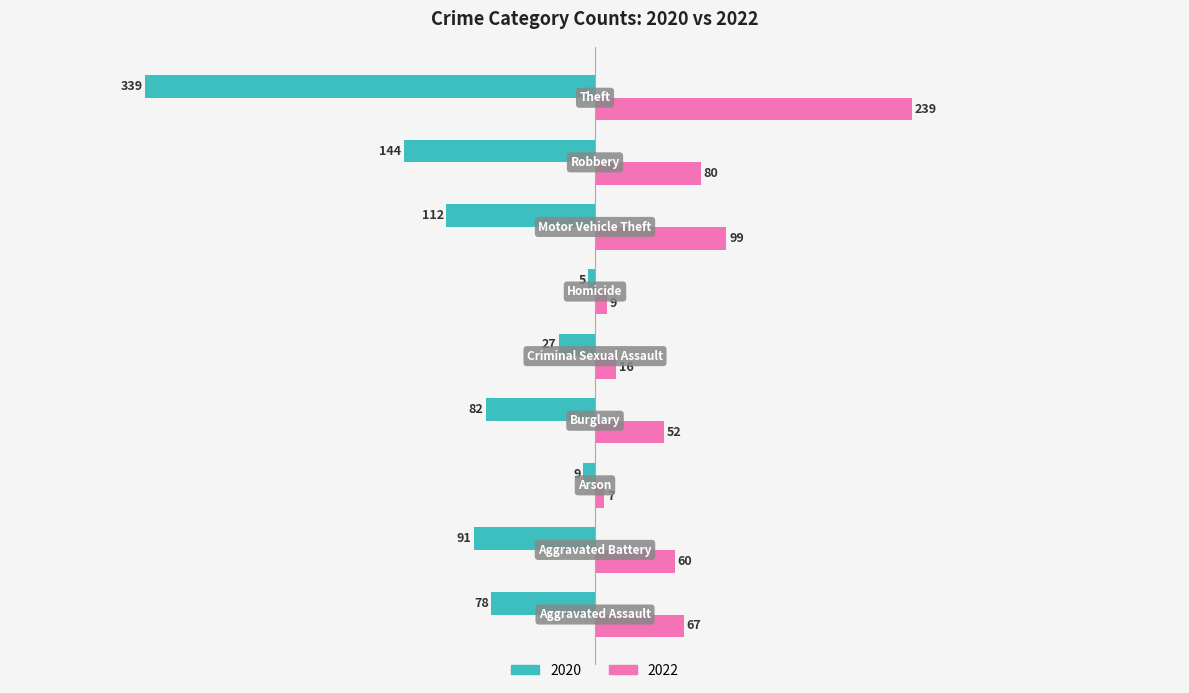

List the series in order of their overall mean, highest first.

2022, 2020